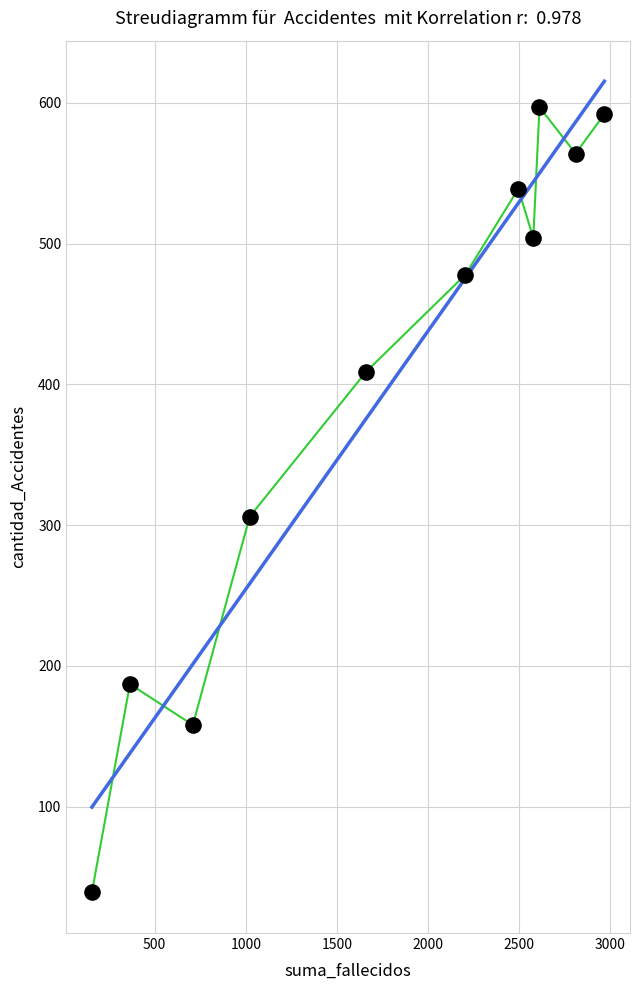

What Y value in the scatter plot is closest to 318?

306